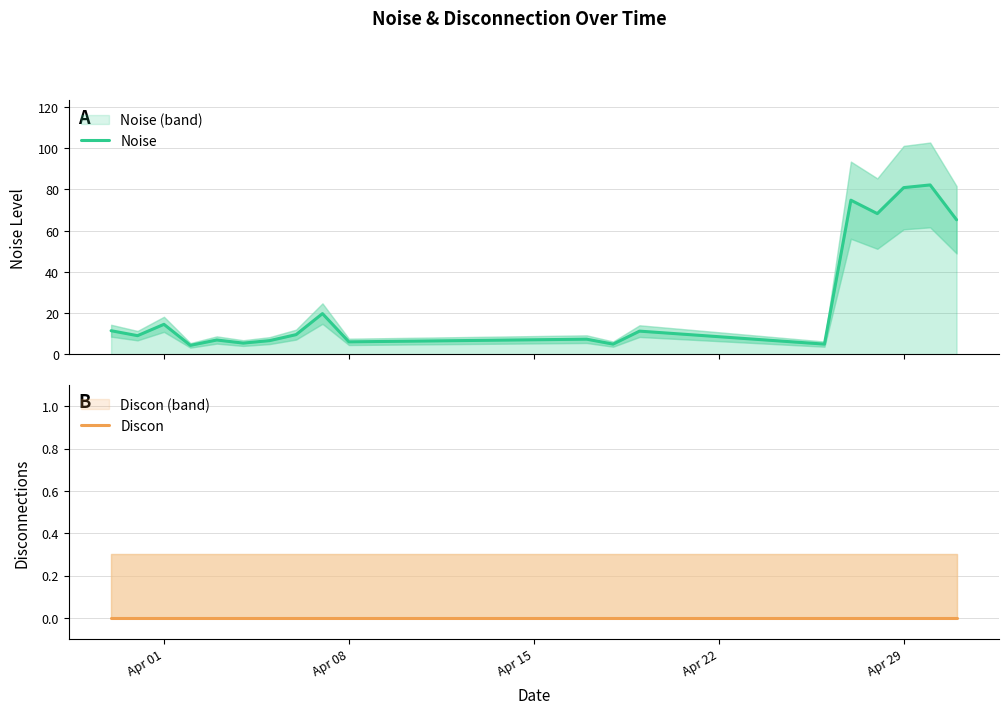

How many lines are shown in the chart?

2